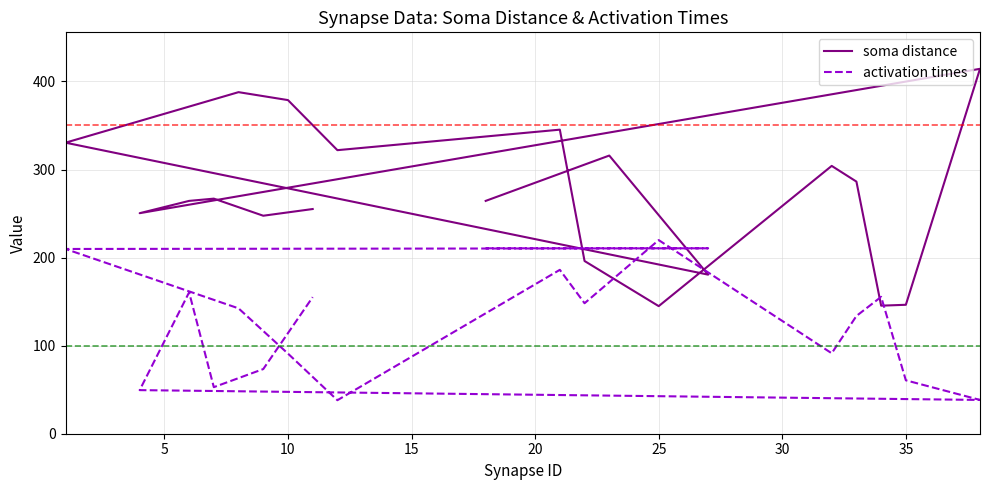

Rank the series by their average value, from highest to lowest.

soma distance, activation times